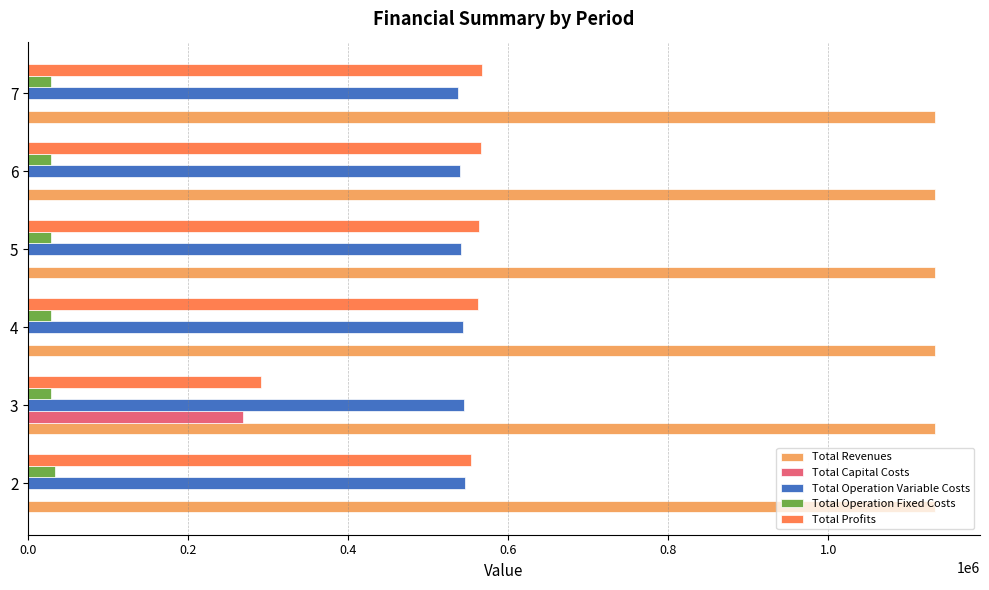

What is the sum of the Total Profits values at 6 and 3?

856735.5